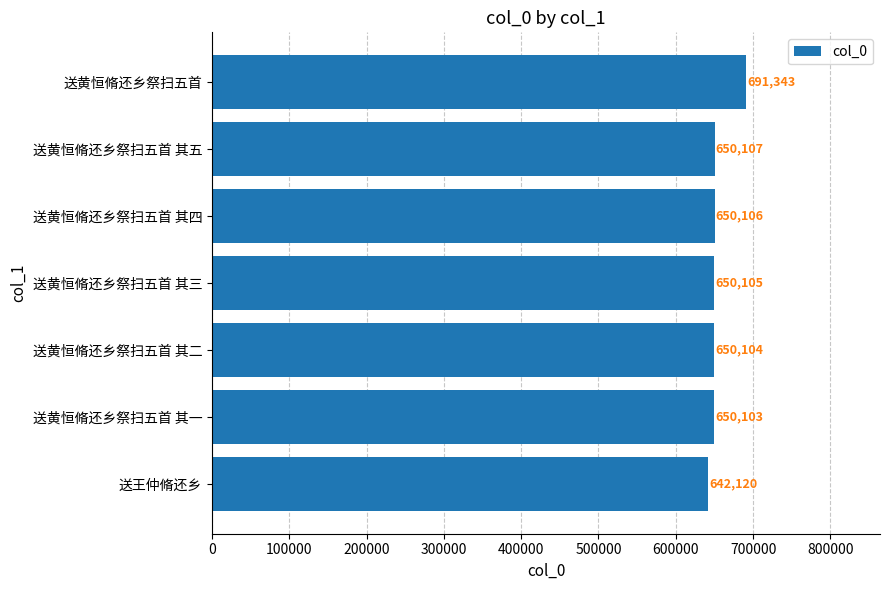

How many values are below 650105?

3